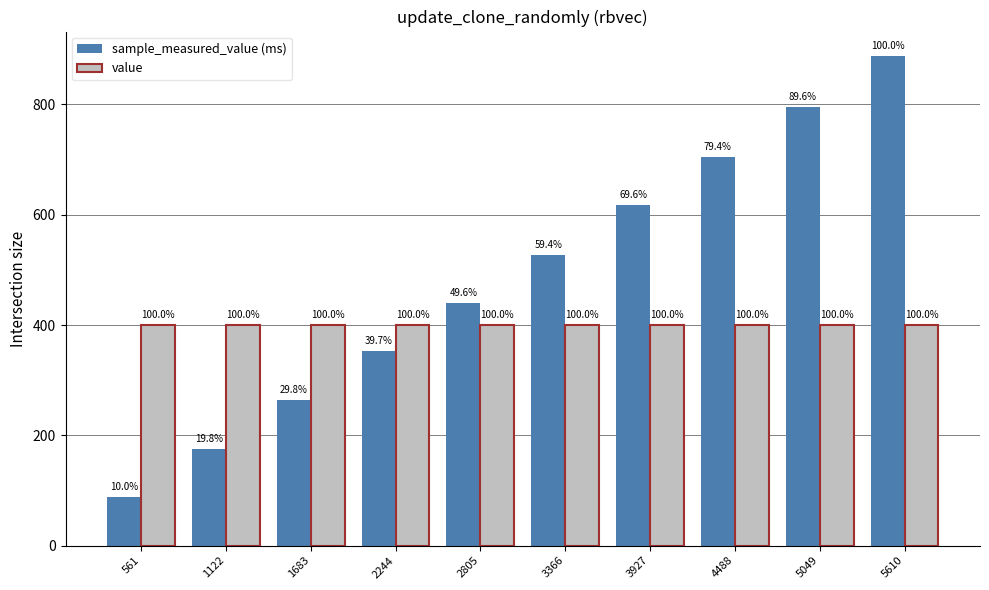

Does the chart contain any negative values?

No